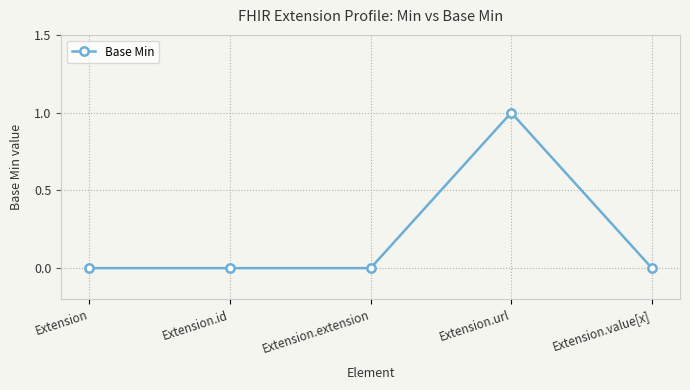

Which has a higher value, Extension.id or Extension.url?

Extension.url